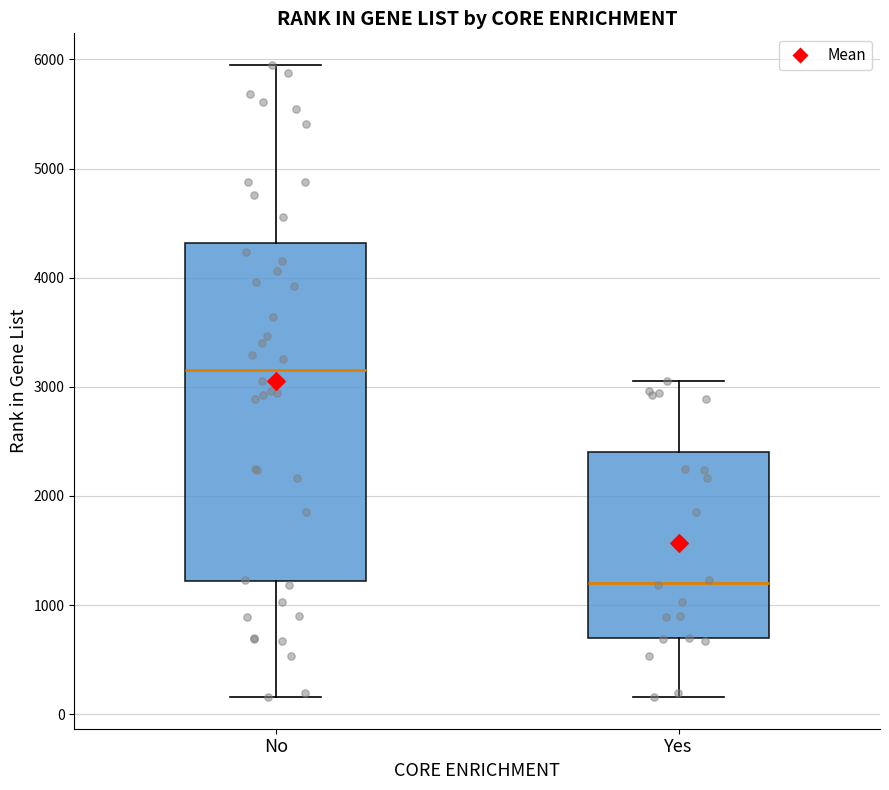

Reading left to right, transcribe this box plot: for each box, give where its median line is, the range the box spans, and where its two whiskers end, as read against the y-axis. The values are not printed on the chart, so give them approximately, as read against the axis.

No: median 3200, box 1200 to 4300, whiskers 200 to 5900
Yes: median 1200, box 700 to 2400, whiskers 200 to 3100